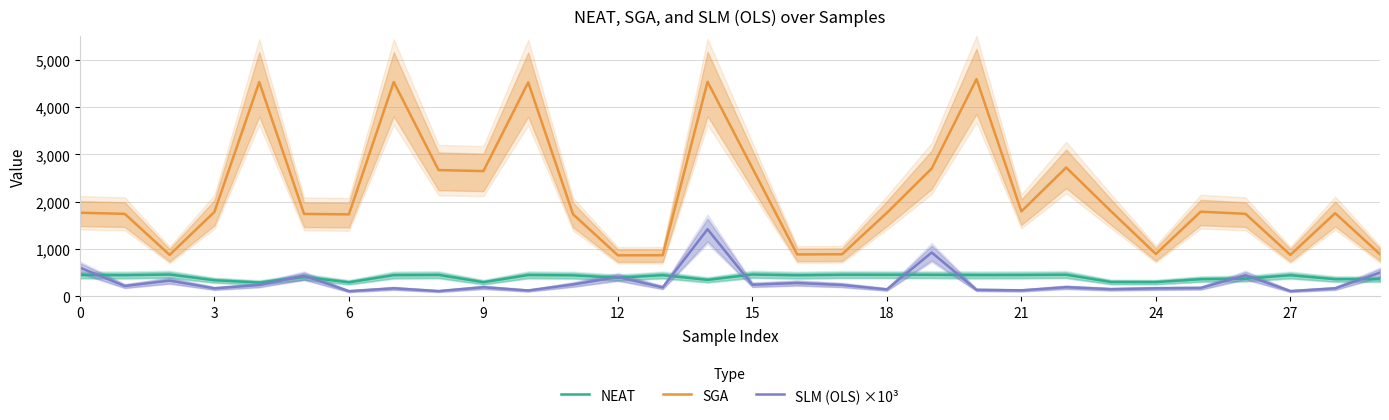

True or false: SGA and NEAT intersect in this chart.

False